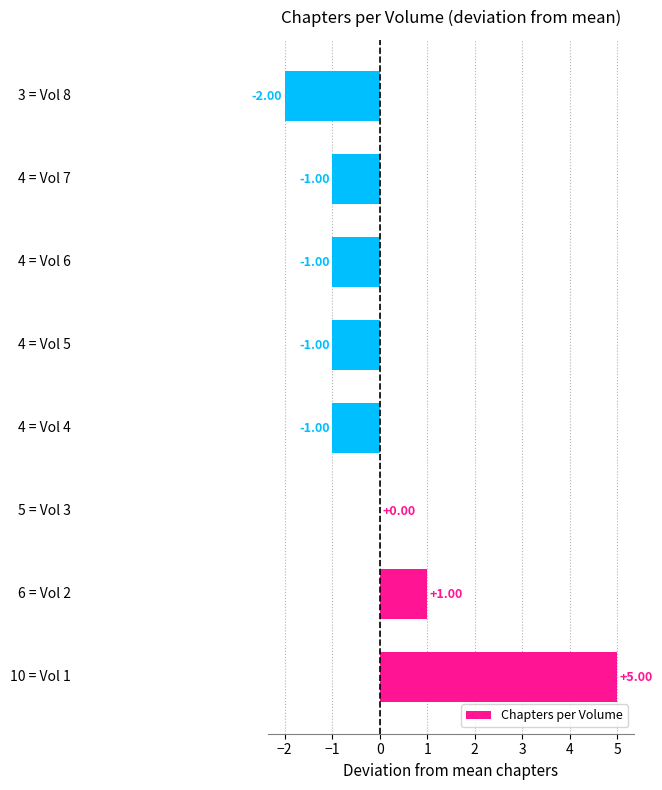

What is the greatest value displayed?

5